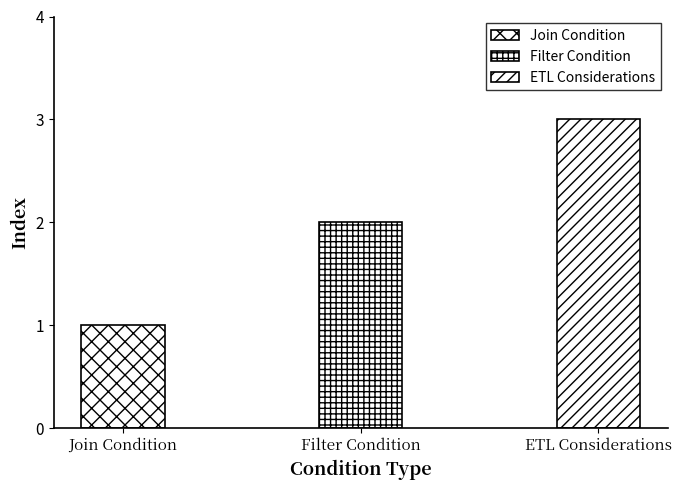

What is the value of the 1st bar from the left?

1